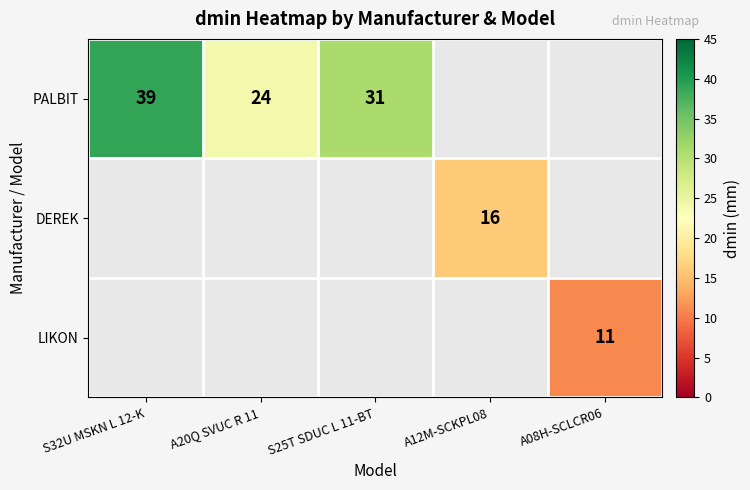

True or false: DEREK has a value of 16 at A12M-SCKPL08.

True